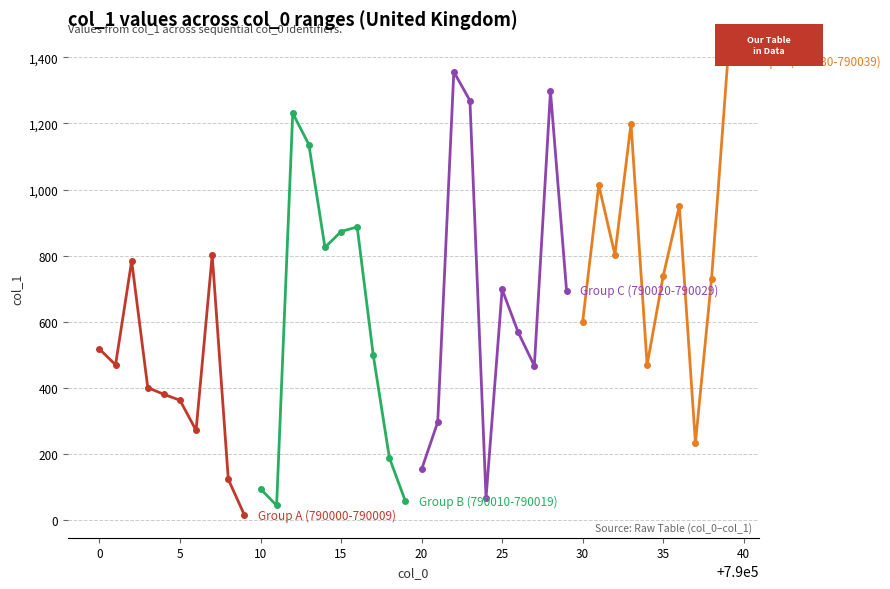

Which label corresponds to the largest value in the chart?

40